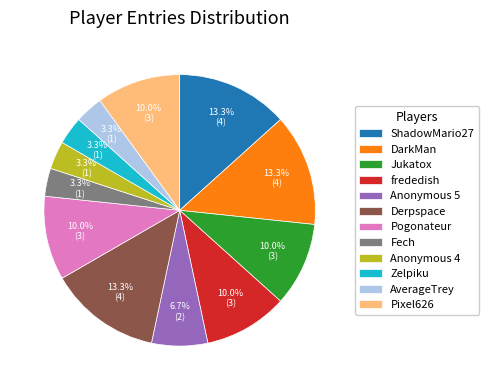

Count the number of slices in the pie.

12